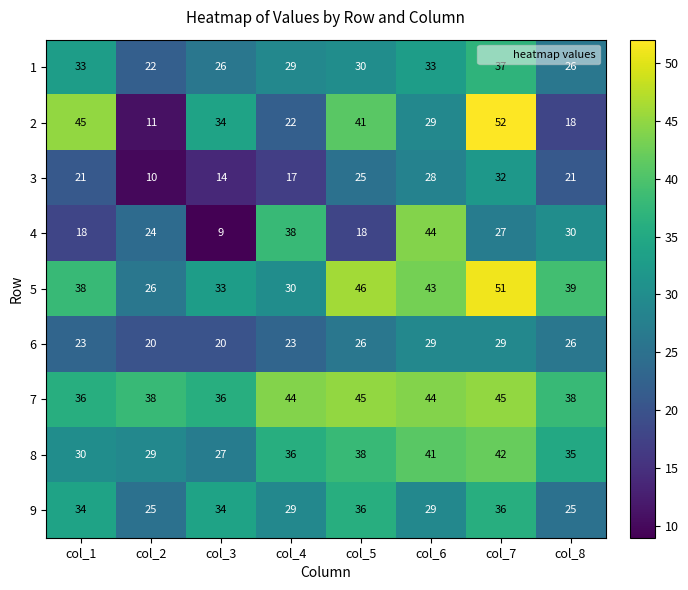

Rank the series by their maximum value, from lowest to highest.

6, 3, 9, 1, 8, 4, 7, 5, 2